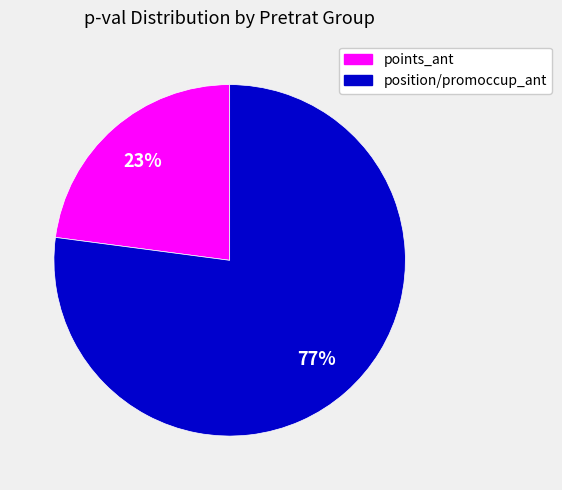

To the nearest percent, what is the average slice percentage?

50%